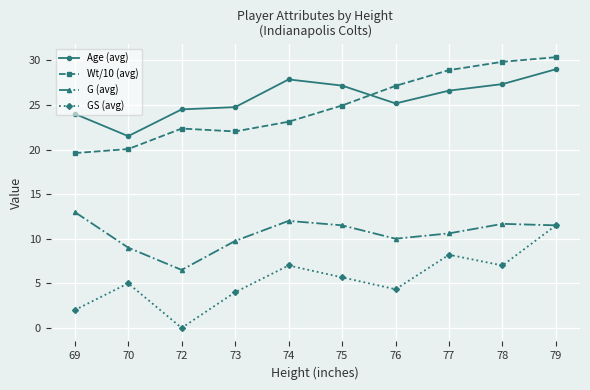

Is this an area chart (filled region under the line)?

No